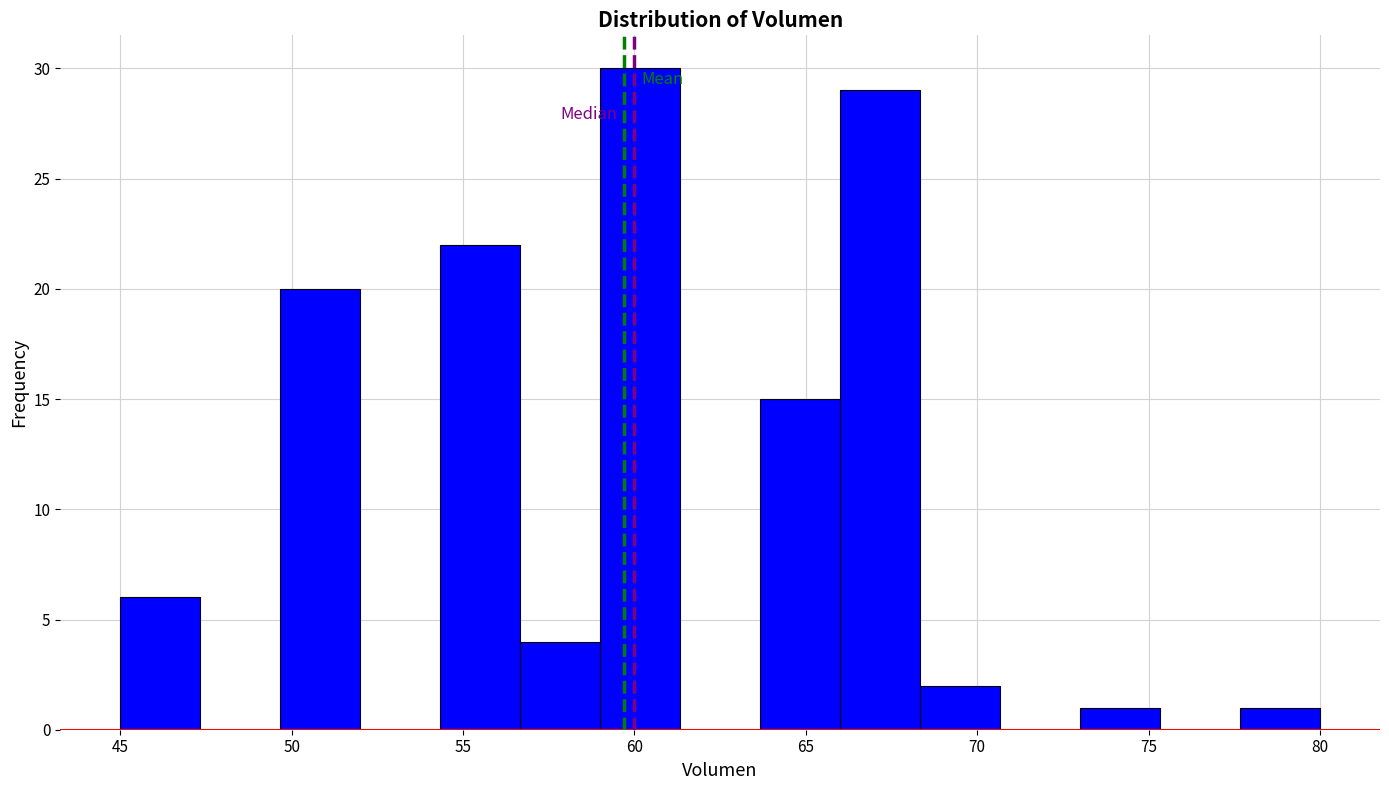

Over which range of the x-axis is the bar tallest?

59.0 to 61.5